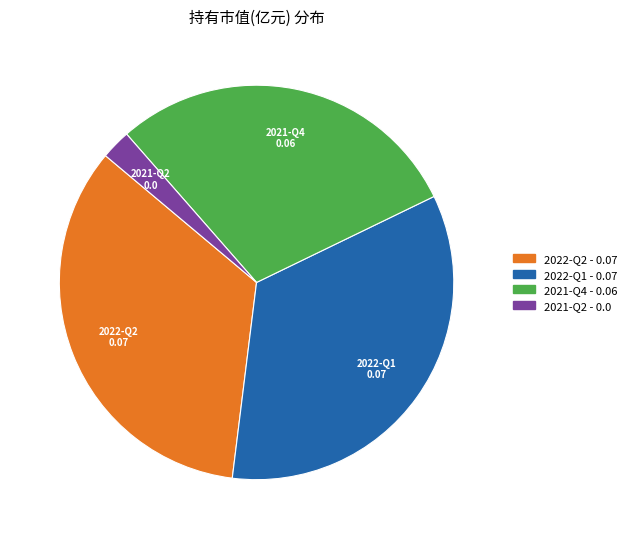

Which slice is the smallest?

2021-Q2